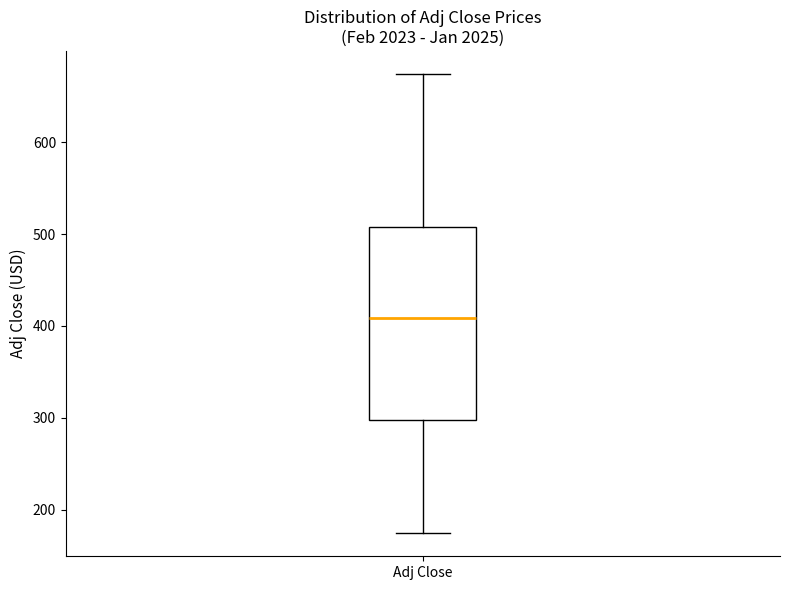

Read this box plot against the y-axis: the position of the median line, the range covered by the box, and the ends of both whiskers. The values are not printed on the chart, so give them approximately, as read against the axis.

median 410, box 300 to 510, whiskers 170 to 670